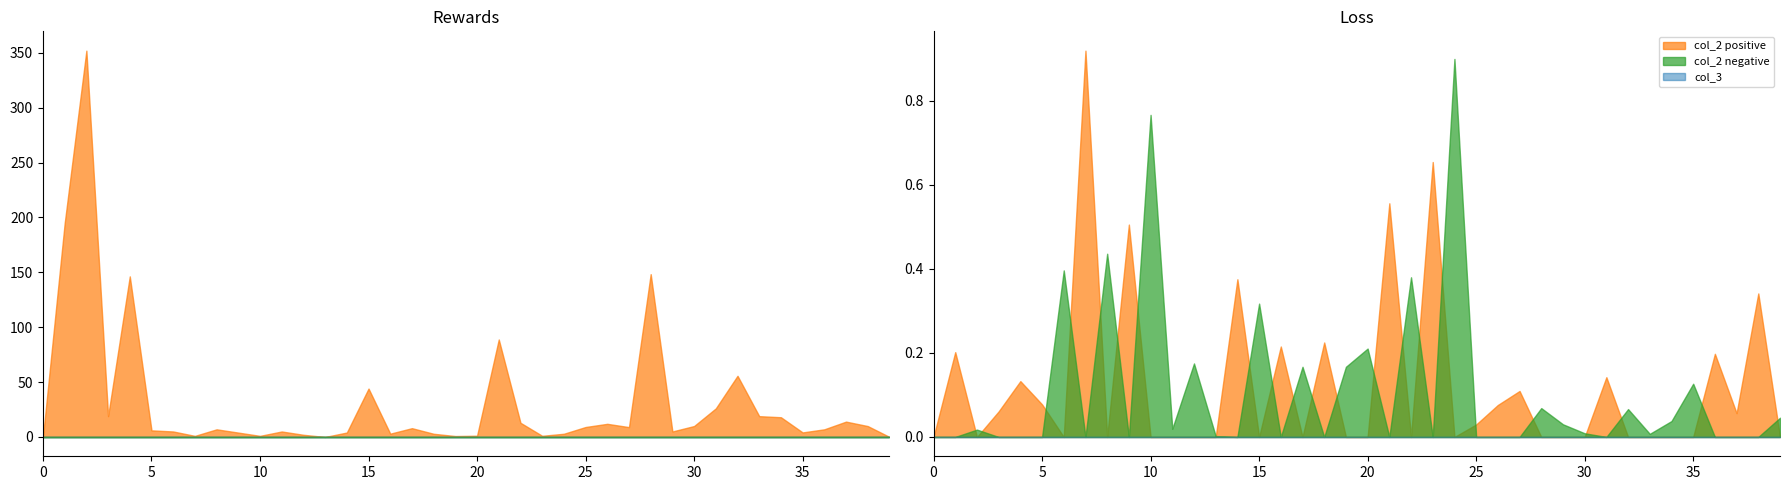

Does the chart have visible grid lines?

No